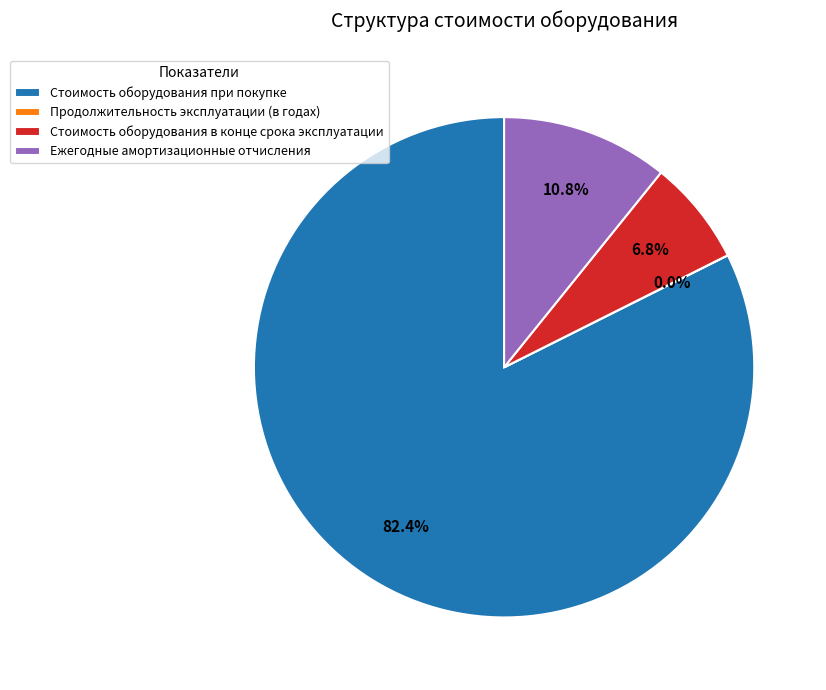

What percentage is the Стоимость оборудования в конце срока эксплуатации slice, to the nearest percent?

7%